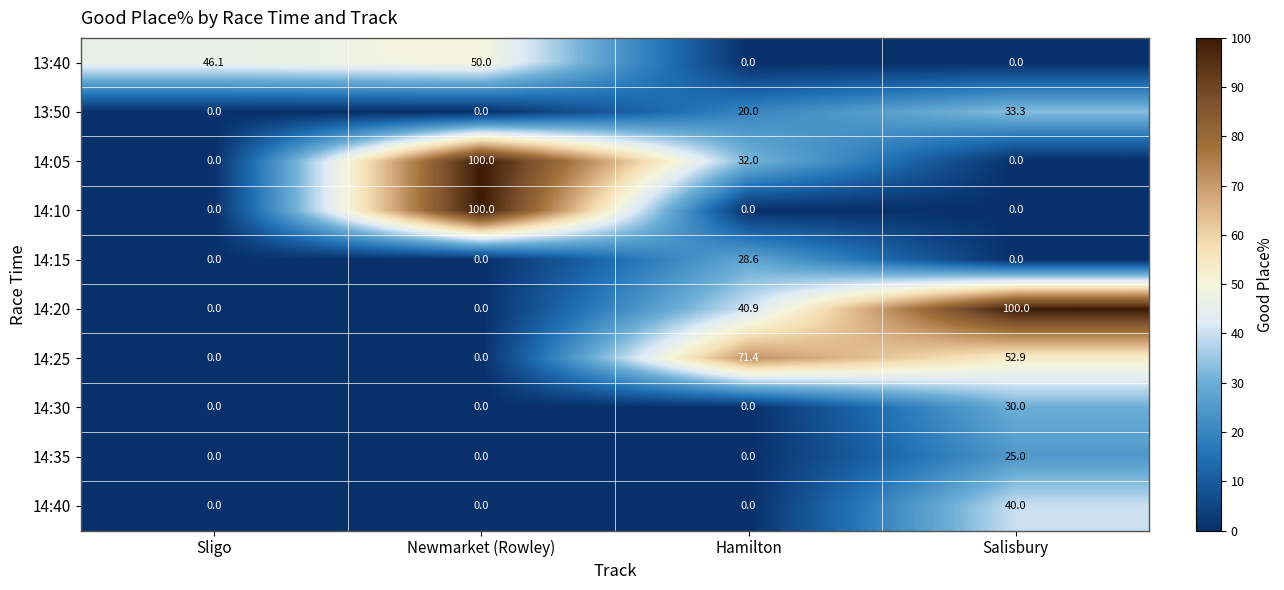

Between Sligo and Hamilton, which series saw the biggest shift?

14:25